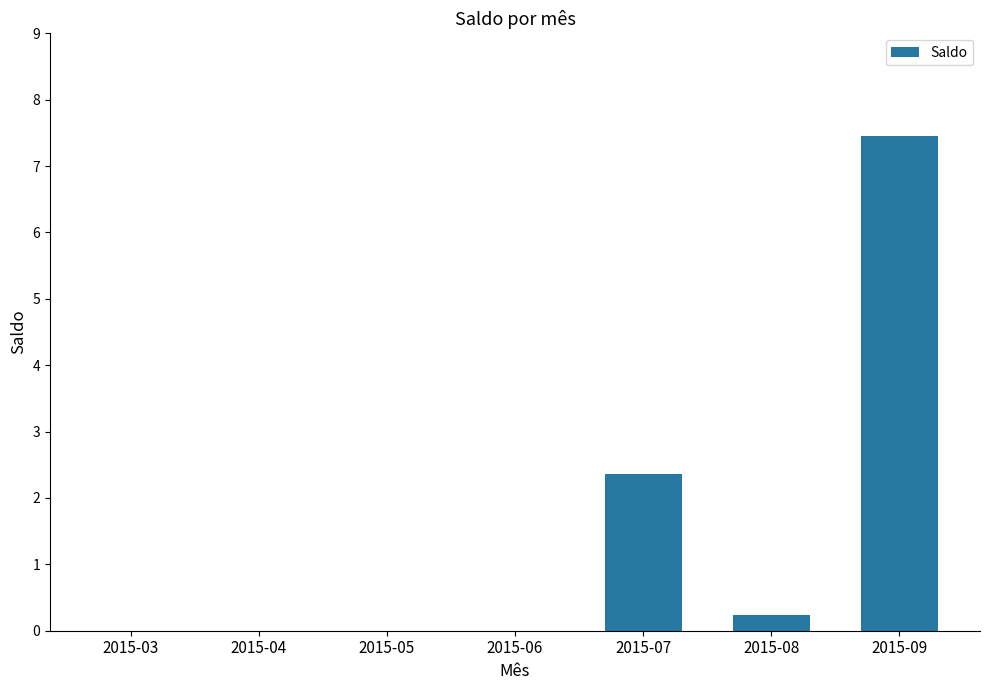

What is the change in value from 2015-05 to 2015-08?

+0.2